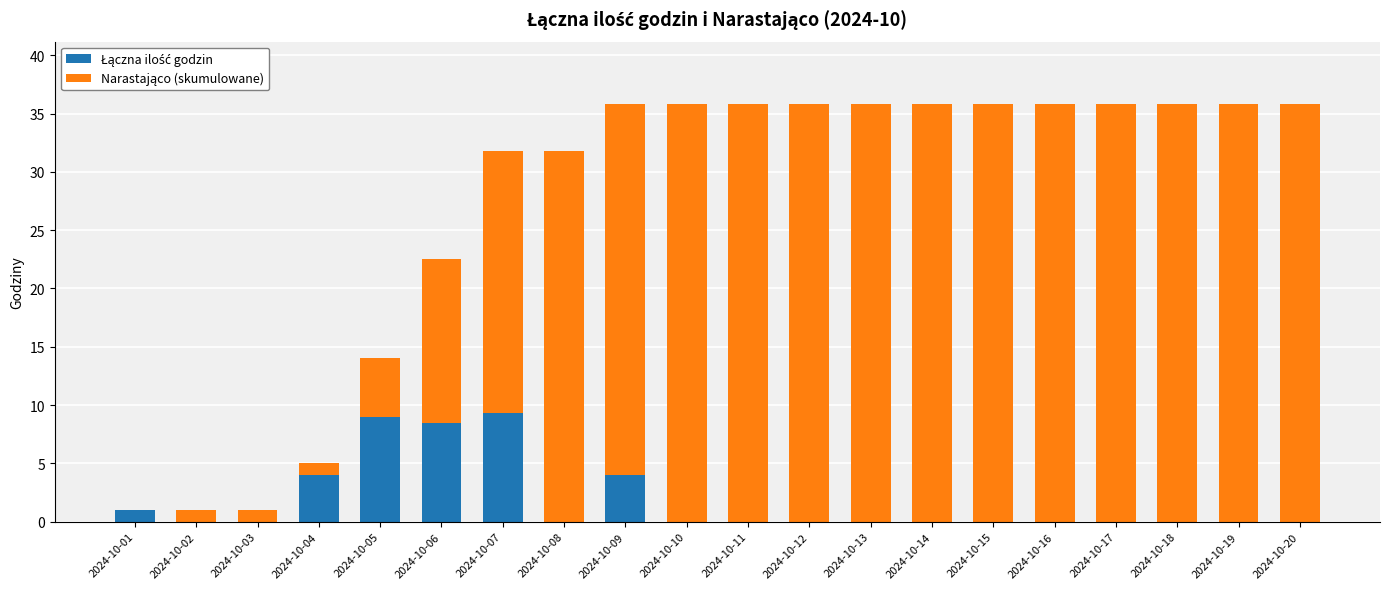

What is the total value across all series at 2024-10-03?

1.0